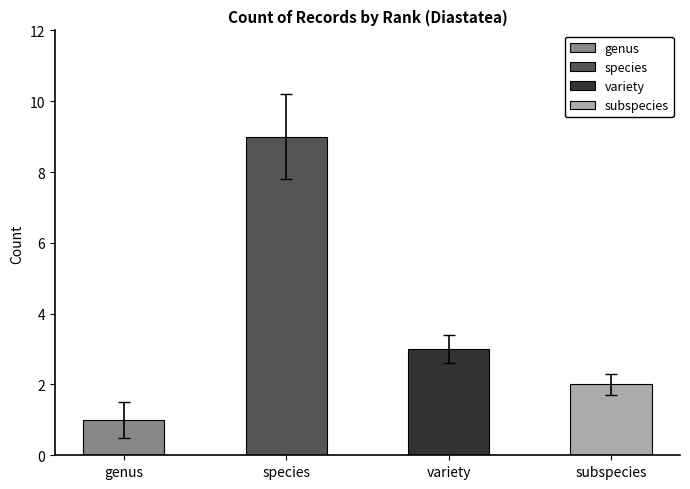

Which has a higher value, variety or subspecies?

variety